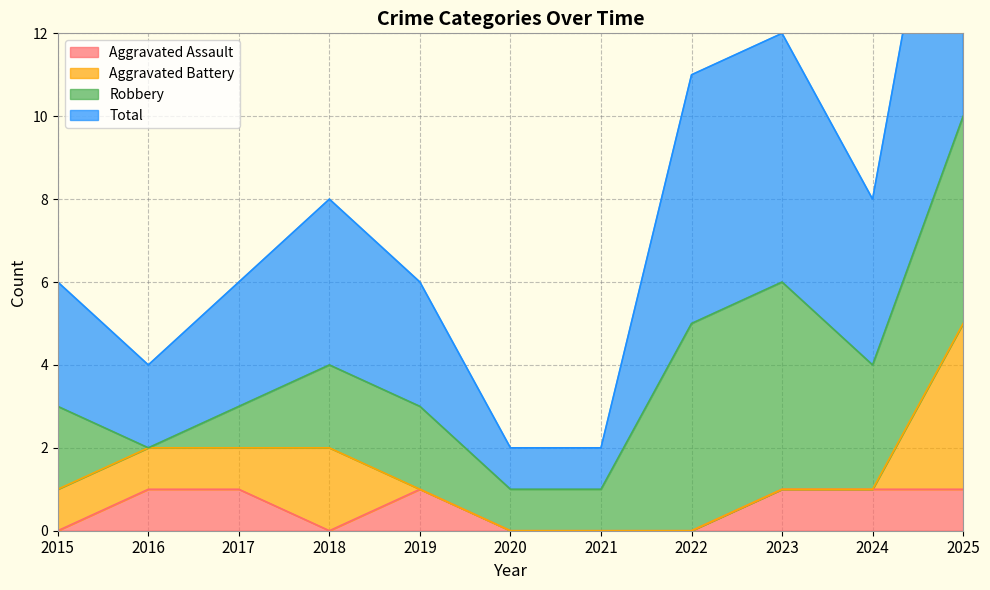

Is it true that Aggravated Assault equals 1 at 2023?

True